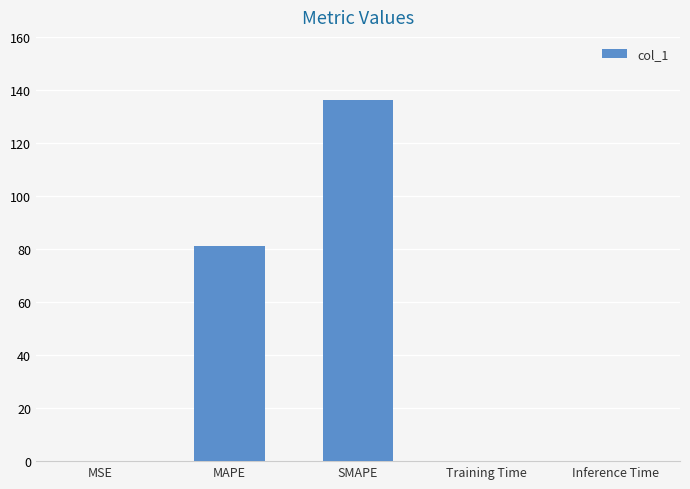

What is the greatest value displayed?

136.4